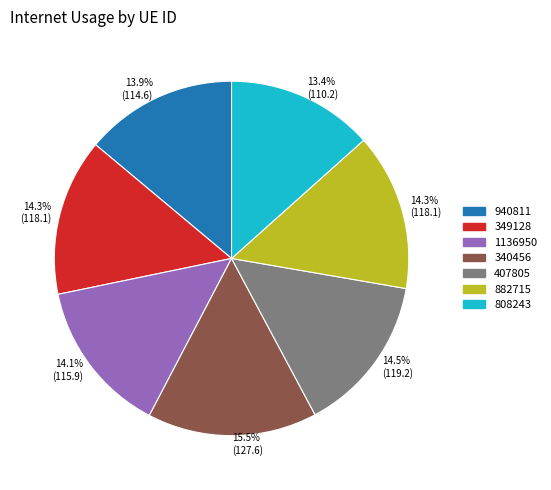

What is the smallest slice in the pie chart?

808243